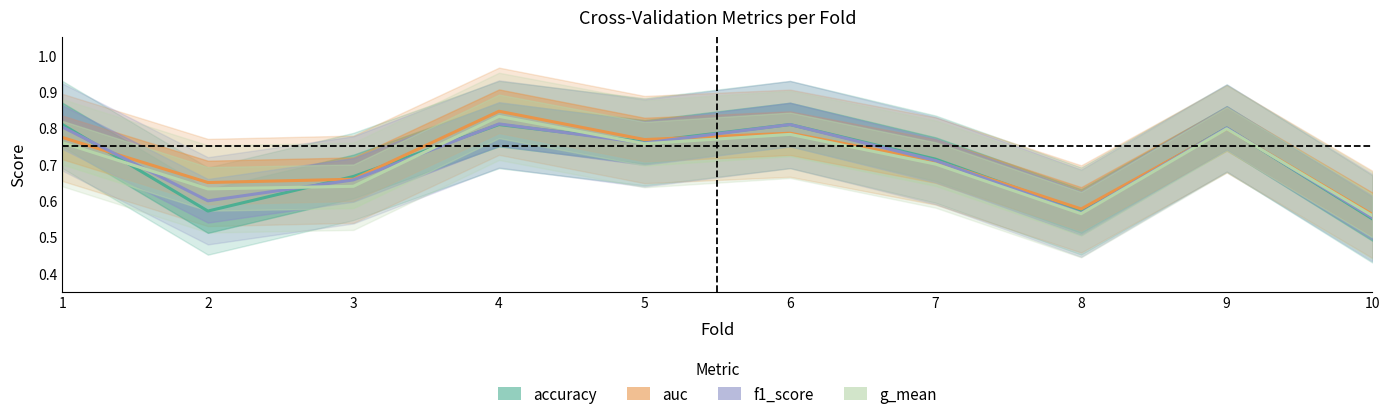

At which category is the sum across all series the highest?

4